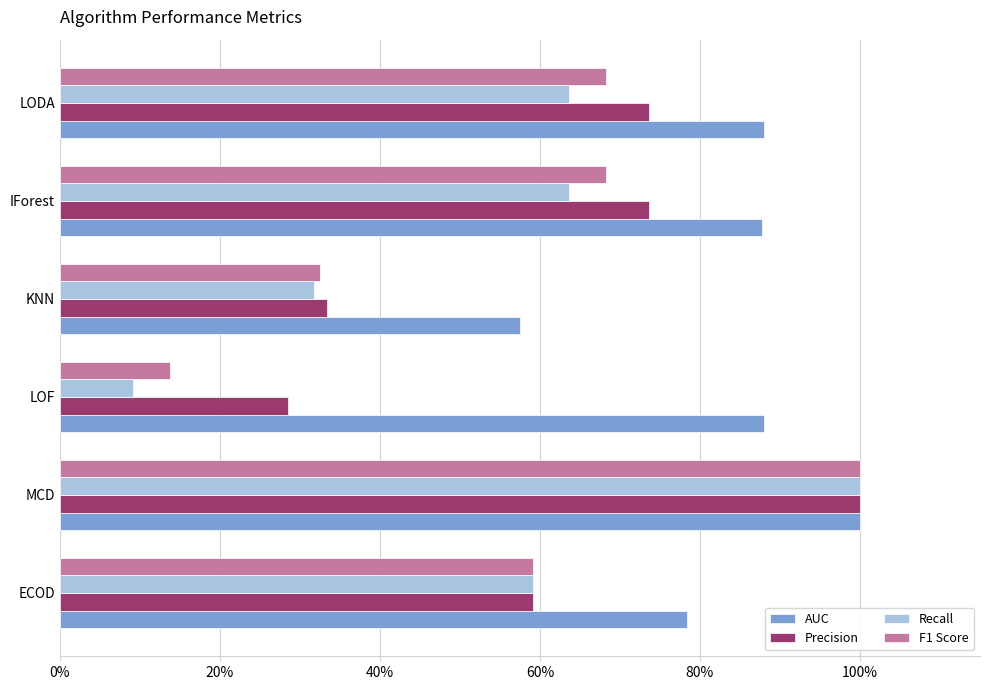

Count the AUC values in the range 0 to 1.

6